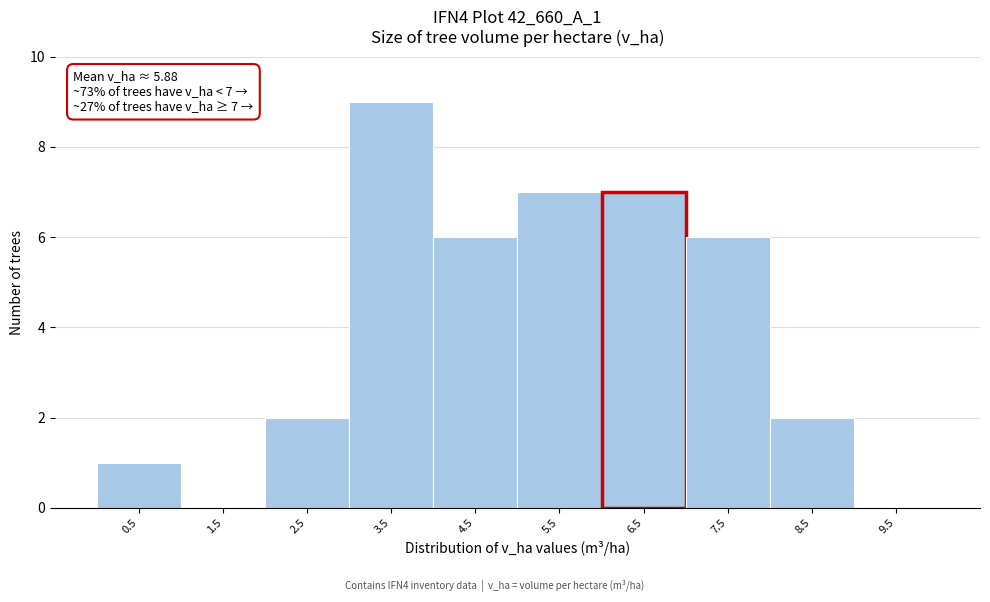

Reading left to right, list all the values displayed in this chart.

0.5=1	1.5=0	2.5=2	3.5=9	4.5=6	5.5=7	6.5=7	7.5=6	8.5=2	9.5=0